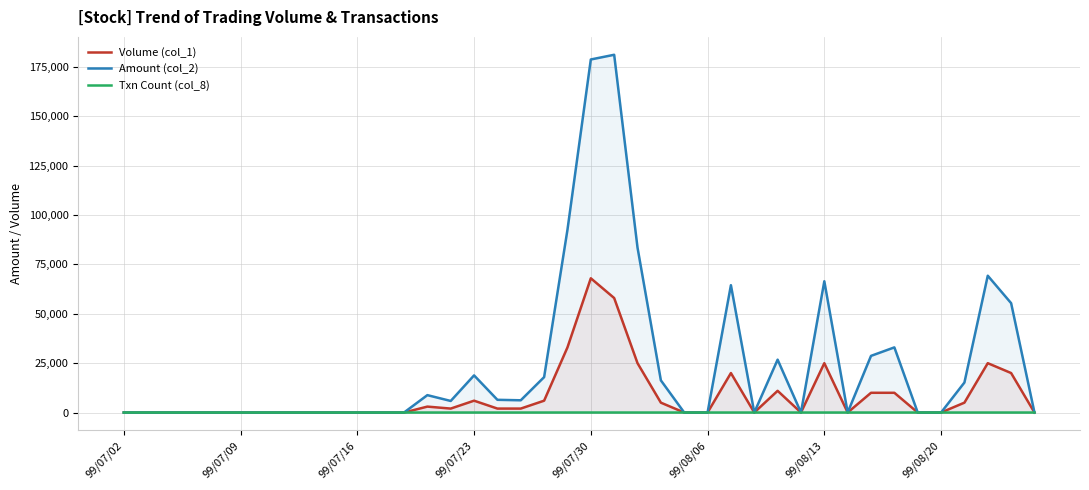

Which category has the highest value in the Volume (col_1) series?

99/07/30